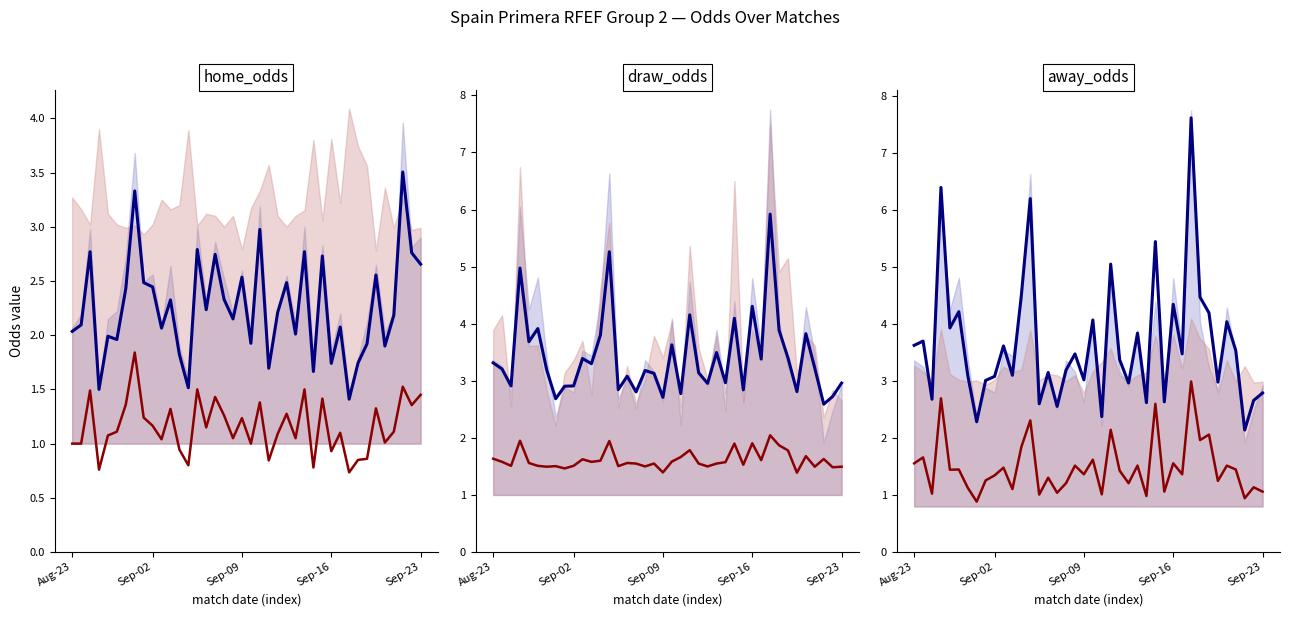

At which category is the sum across all series the highest?

31